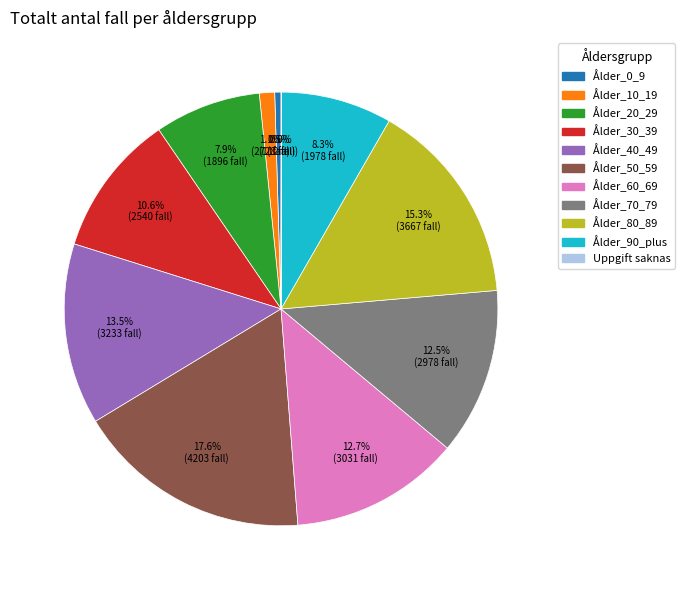

What percentage do Ålder_10_19 and Ålder_70_79 together represent?

13.6%